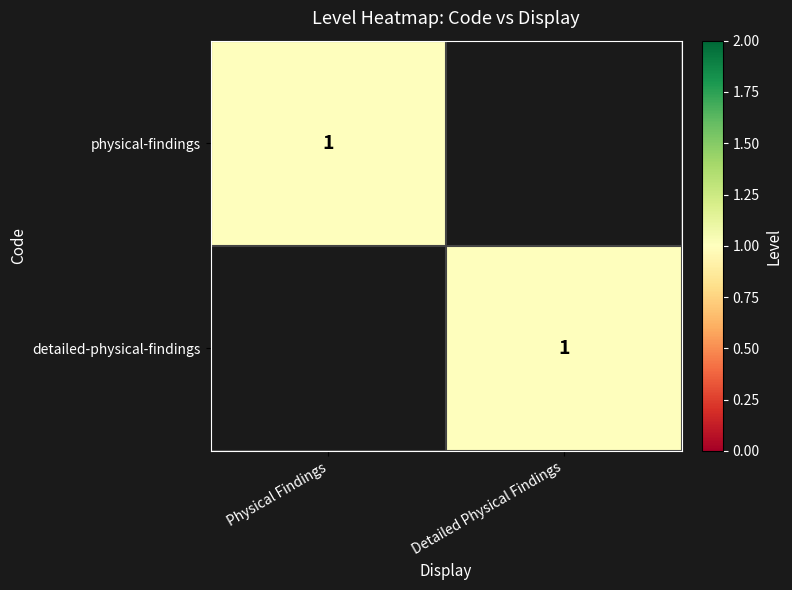

True or false: detailed-physical-findings has a value of 1 at Detailed Physical Findings.

True